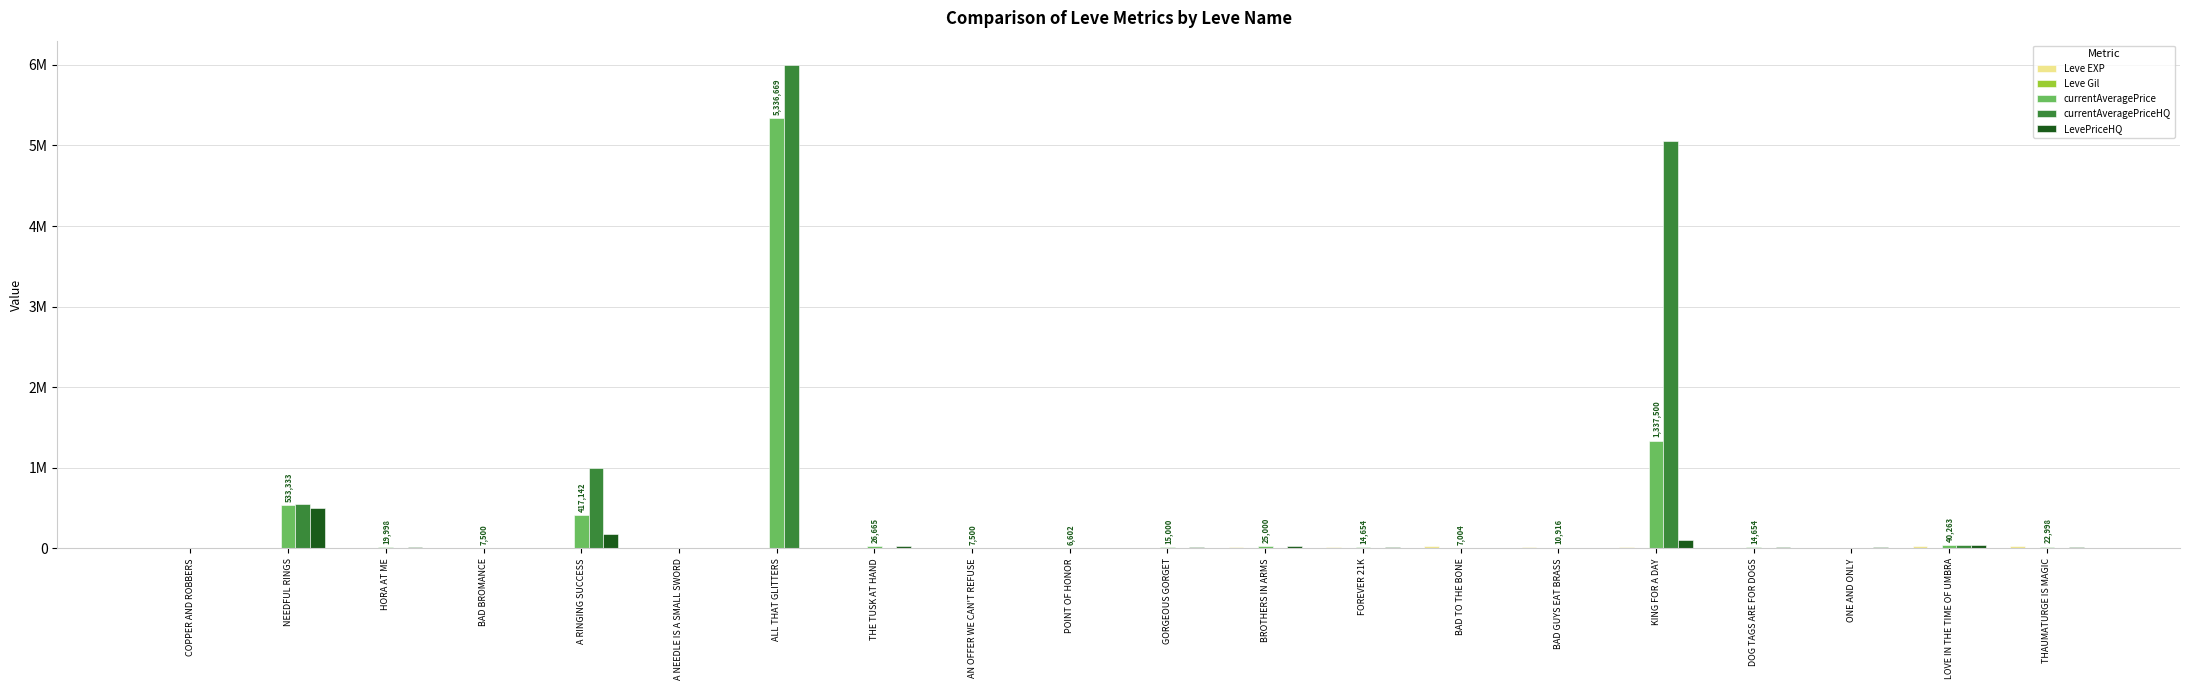

Between KING FOR A DAY and THE TUSK AT HAND, which is larger?

KING FOR A DAY